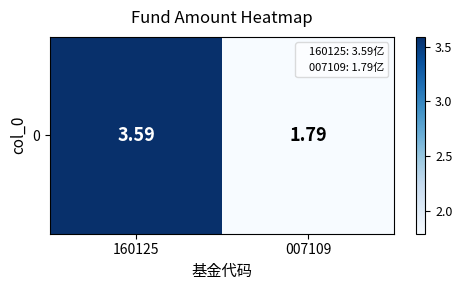

What is the difference between the values at 160125 and 007109?

1.8